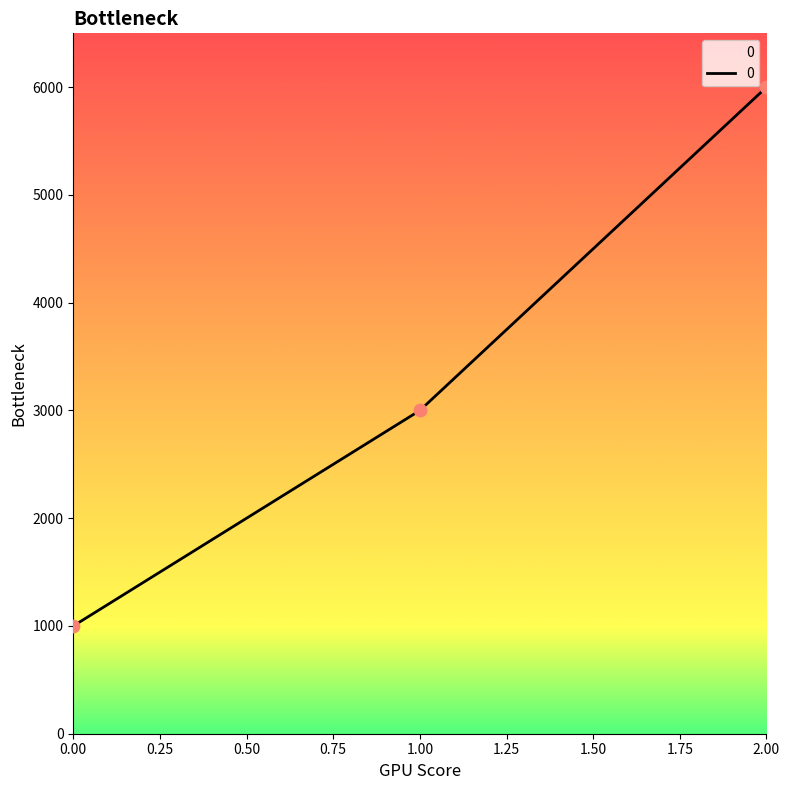

Between 2.00 and 1.00, which is larger?

2.00